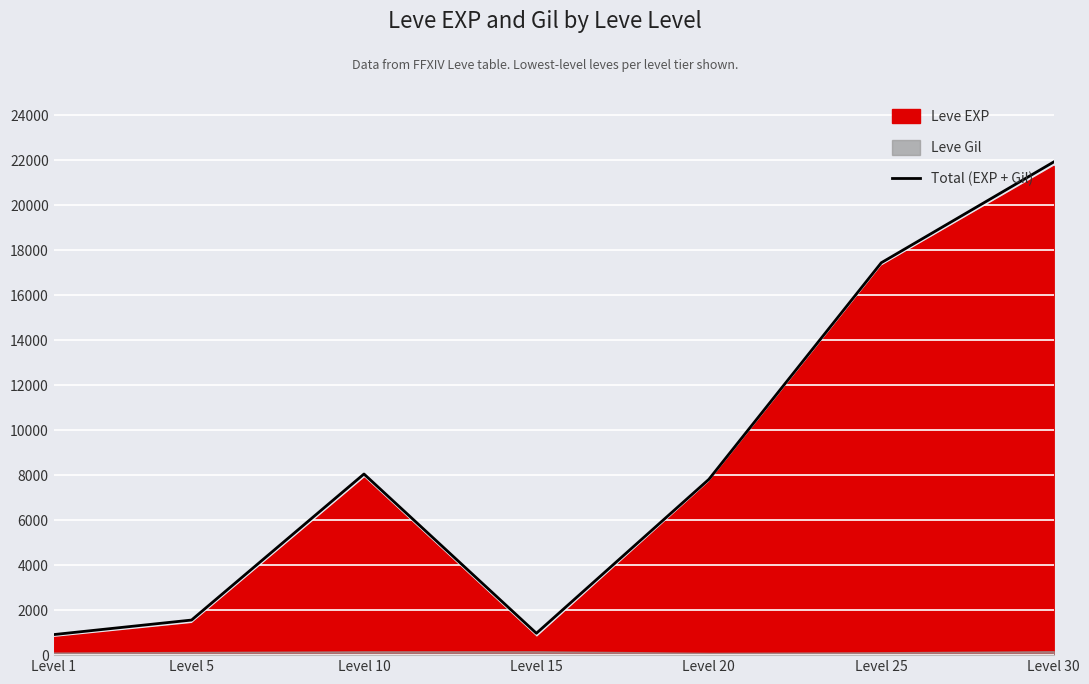

Where does the data first go above 7811?

Level 10